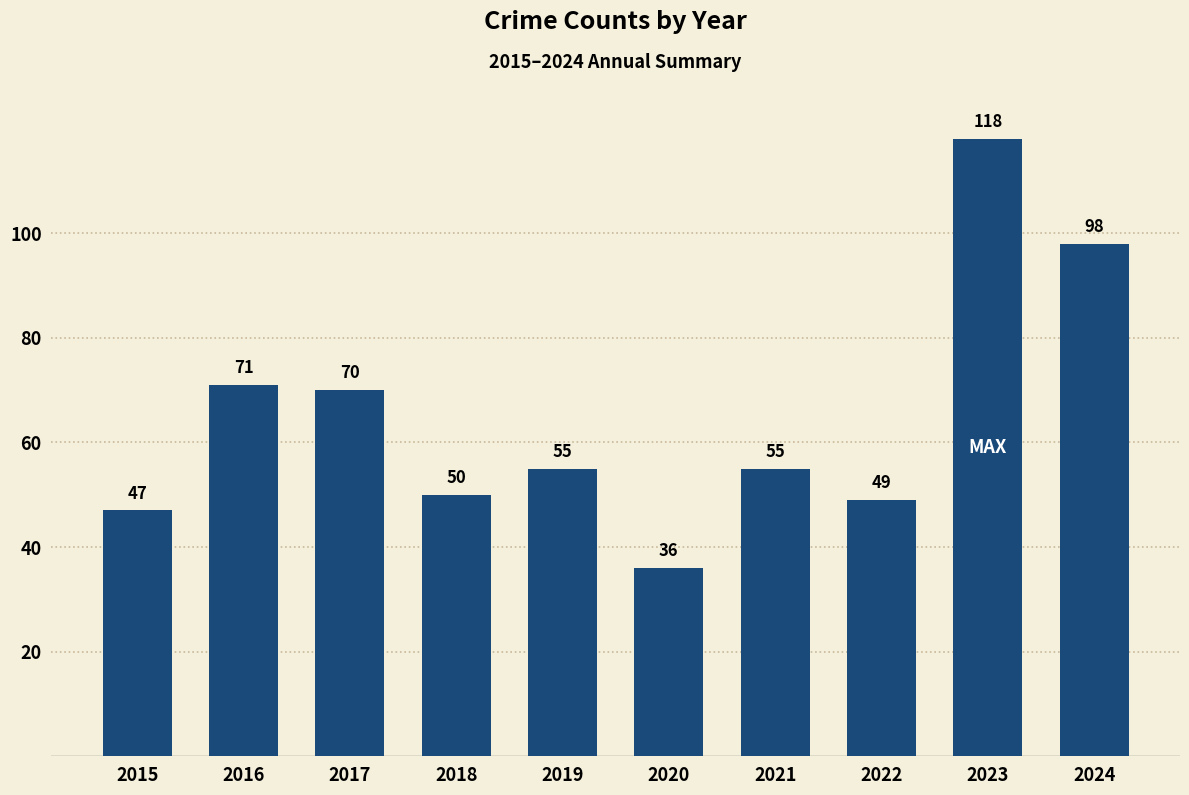

Which has a higher value, 2019 or 2022?

2019